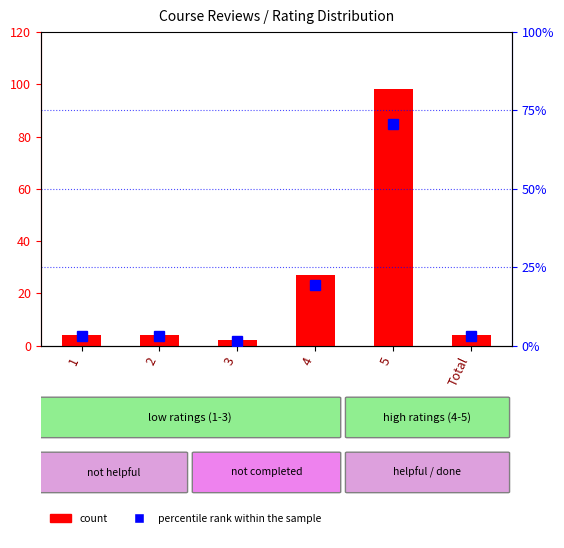

Which series has the widest spread of values?

count